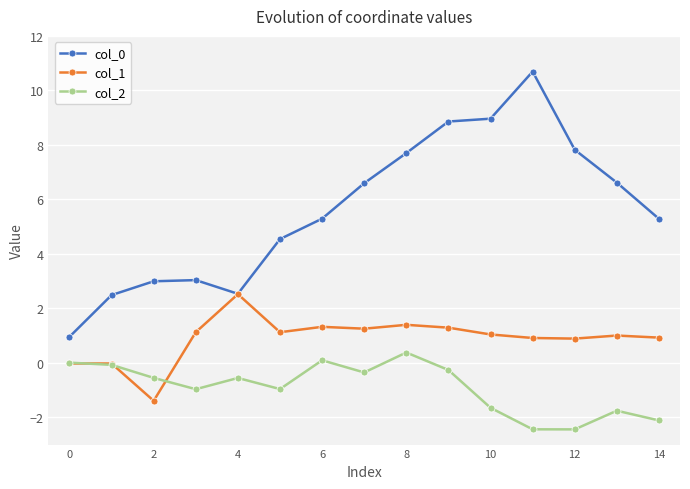

True or false: col_0 and col_2 intersect in this chart.

False